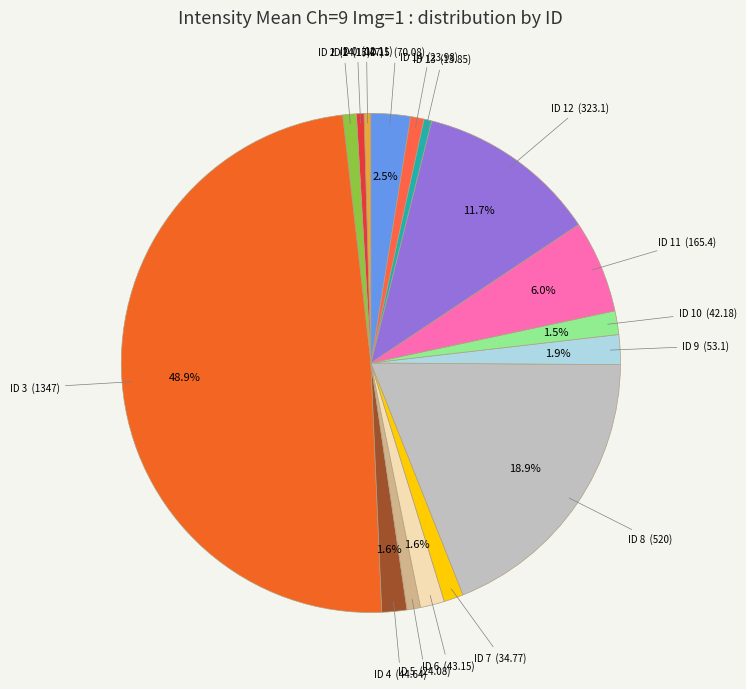

To the nearest percent, what is the average slice percentage?

6%